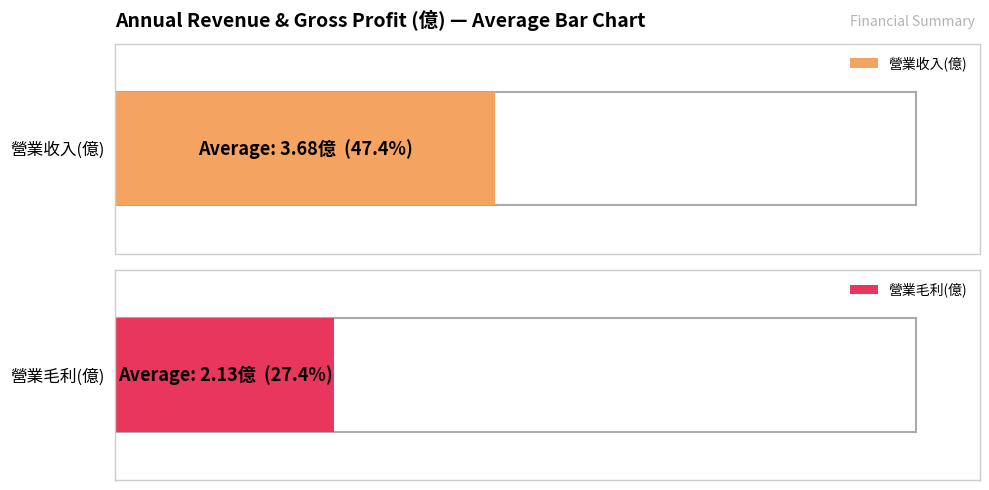

True or false: 營業收入(億) has a value of 4.5 at 2017.

False